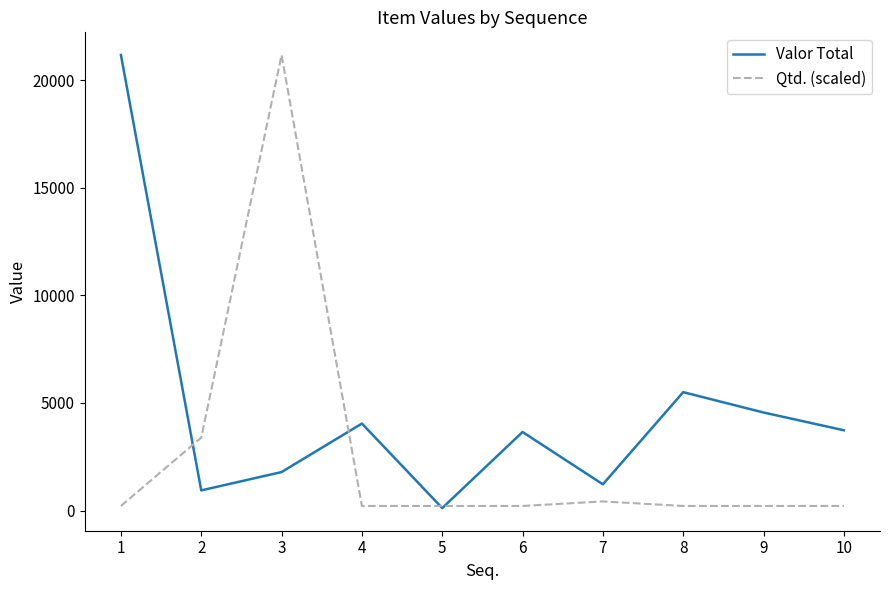

What value does the Qtd. (scaled) series have at 4?

211.7